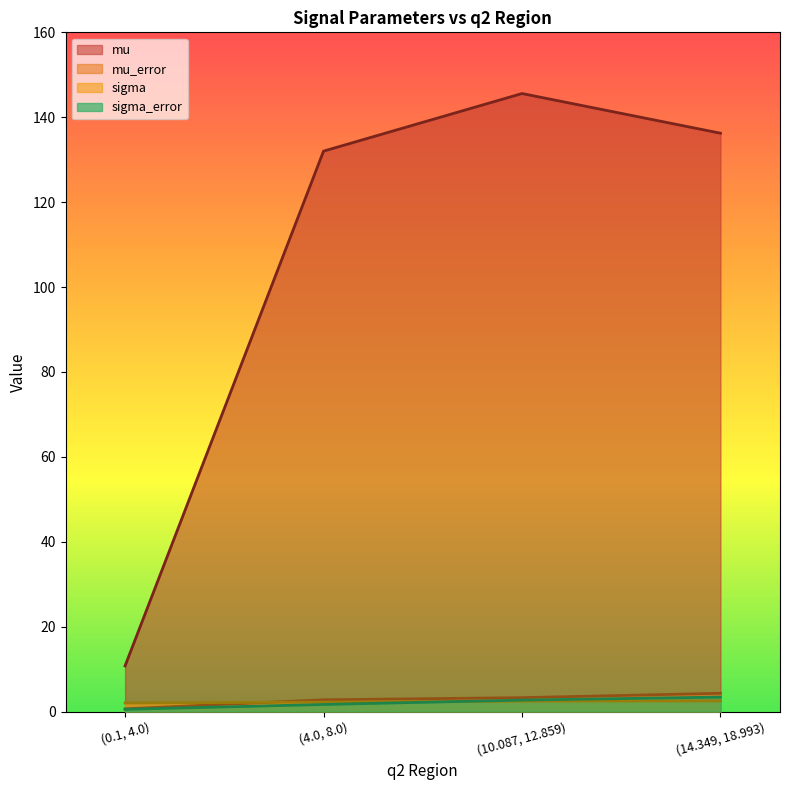

Reading left to right, extract all data points from this chart.

mu: 10.8	132.0	145.6	136.2
mu_error: 0.6	2.8	3.3	4.3
sigma: 2.0	2.2	2.5	2.5
sigma_error: 0.5	1.7	2.7	3.4